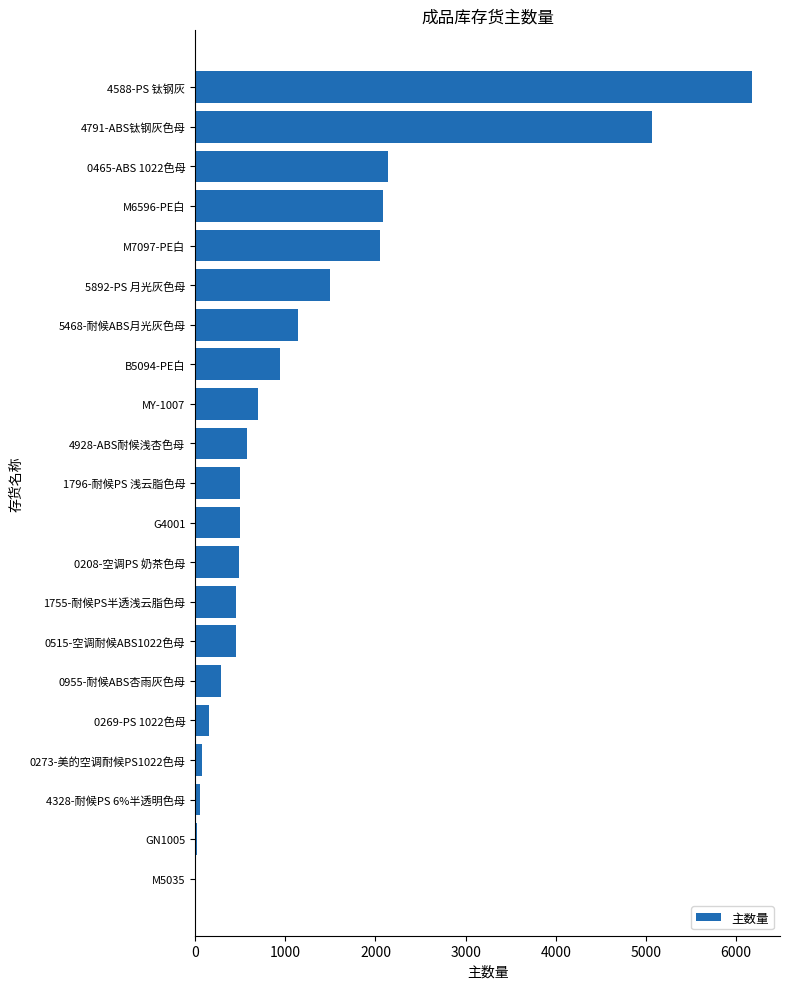

The chart shows a value of 150.0 at 0269-PS 1022色母. True or false?

True